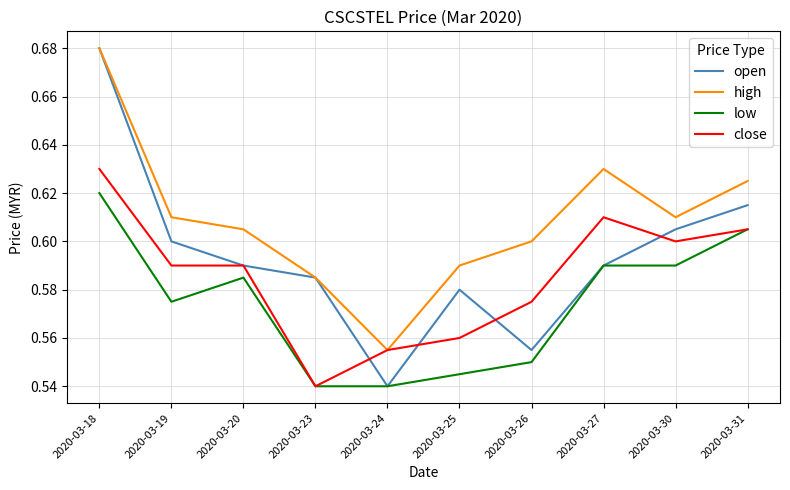

The low series shows 0.6 at 2020-03-20. True or false?

True